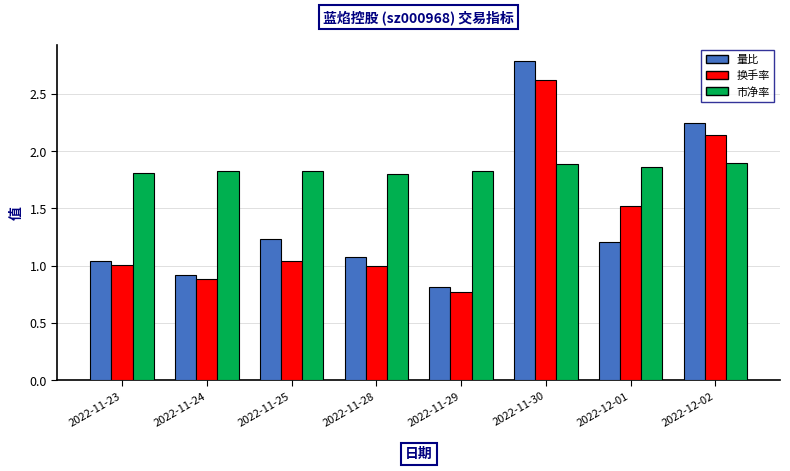

What value does the 换手率 series have at 2022-12-01?

1.5